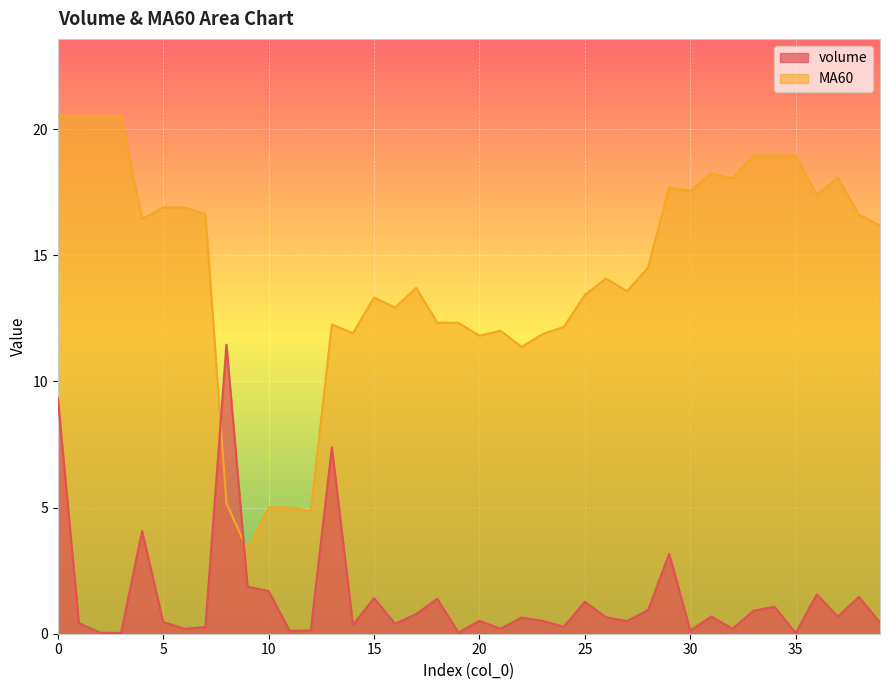

The volume series shows 7.4 at 13. True or false?

True